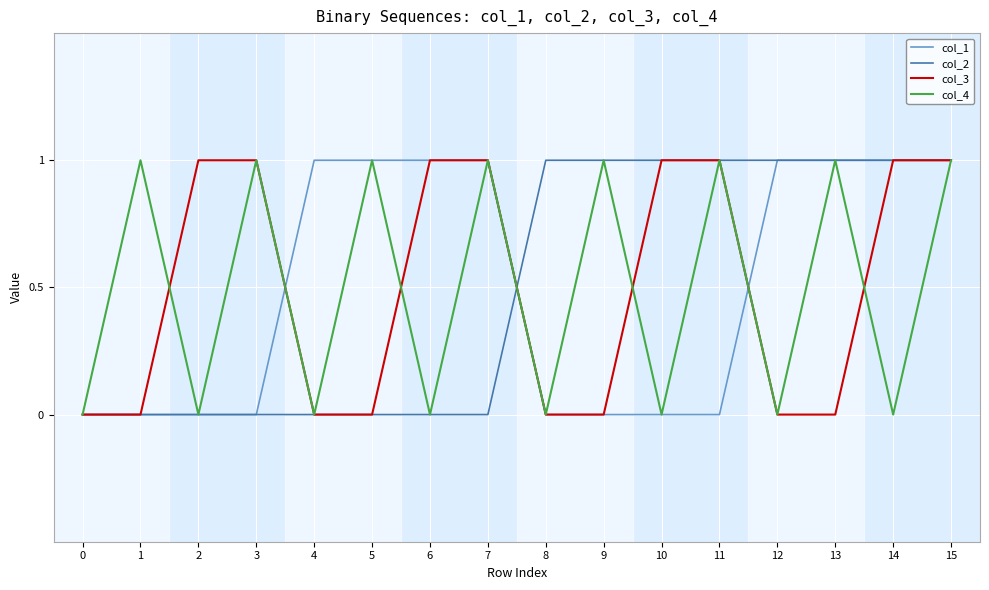

How many lines are shown in the chart?

4